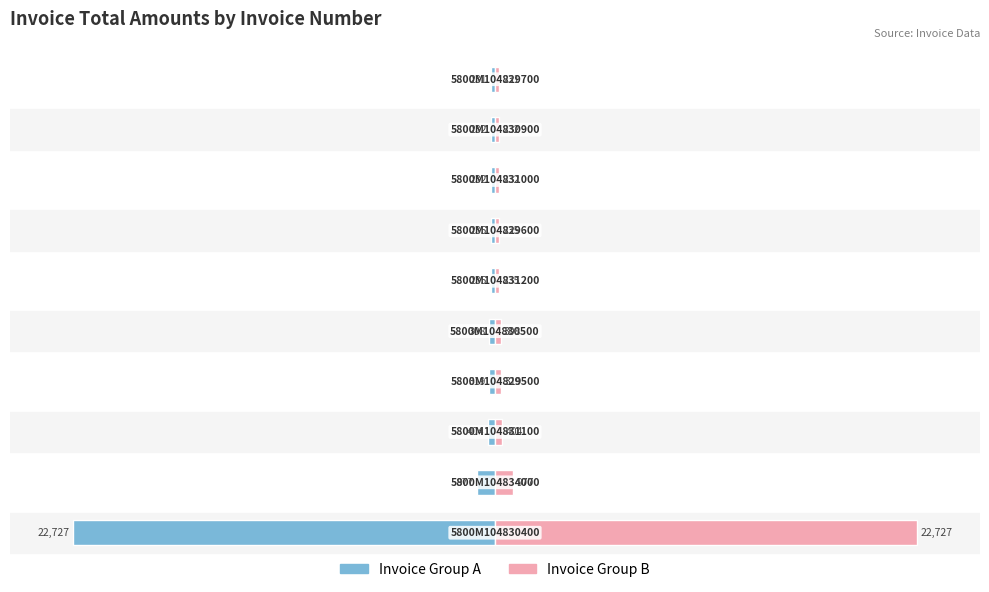

Which series has the largest range (max minus min)?

Invoice Group A